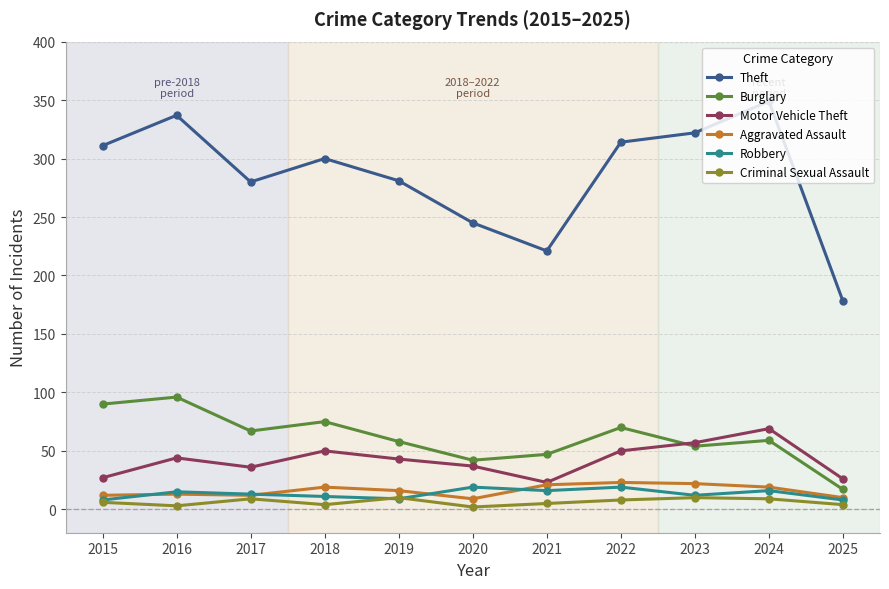

Where is the first local minimum for Theft?

2017